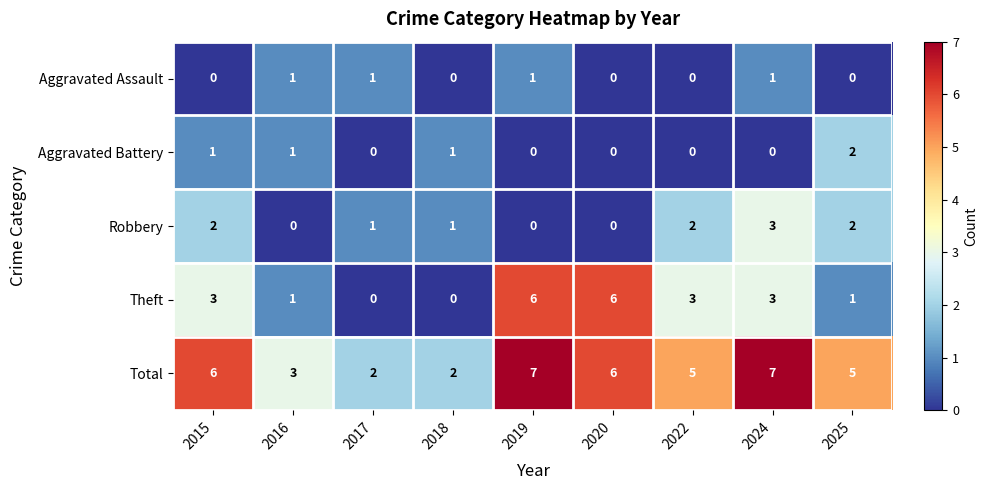

List the series in order of their peak value, lowest first.

Aggravated Assault, Aggravated Battery, Robbery, Theft, Total